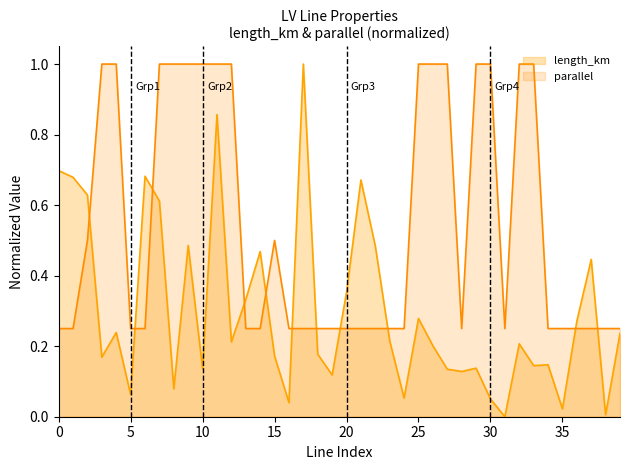

What is the maximum value for parallel?

1.0